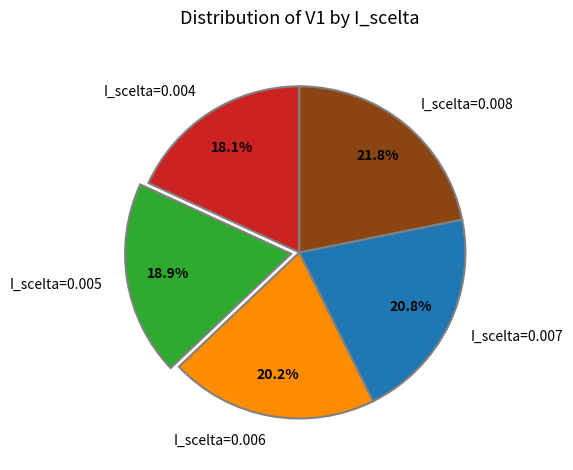

To the nearest percent, what is the combined percentage of I_scelta=0.006 and I_scelta=0.004?

38%